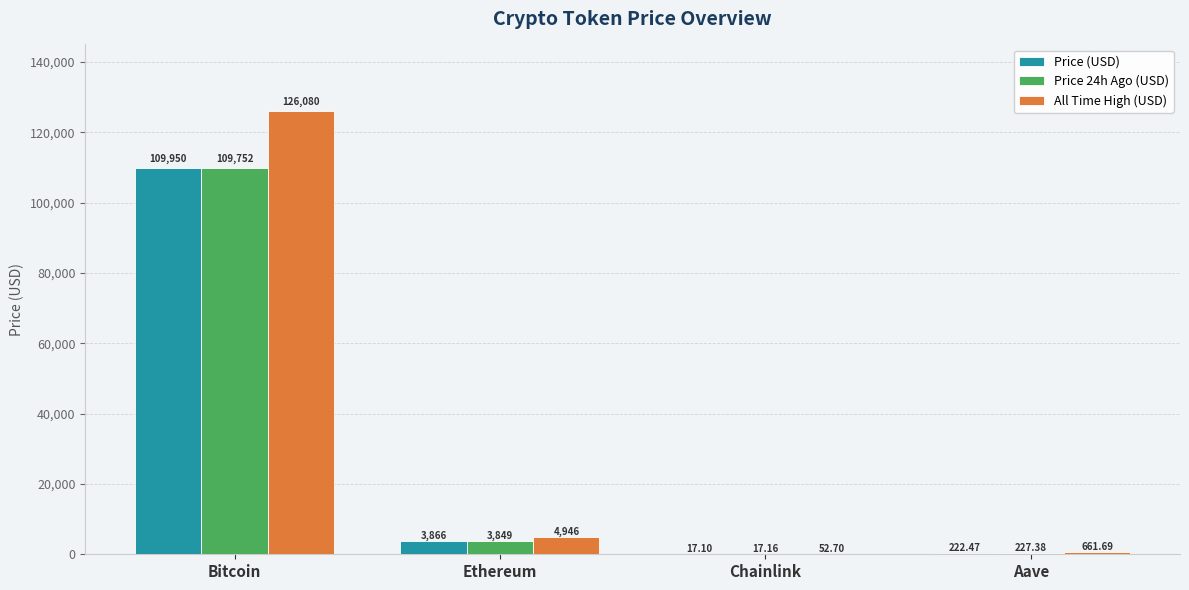

What is the difference between the Price (USD) values at Chainlink and Ethereum?

3848.7